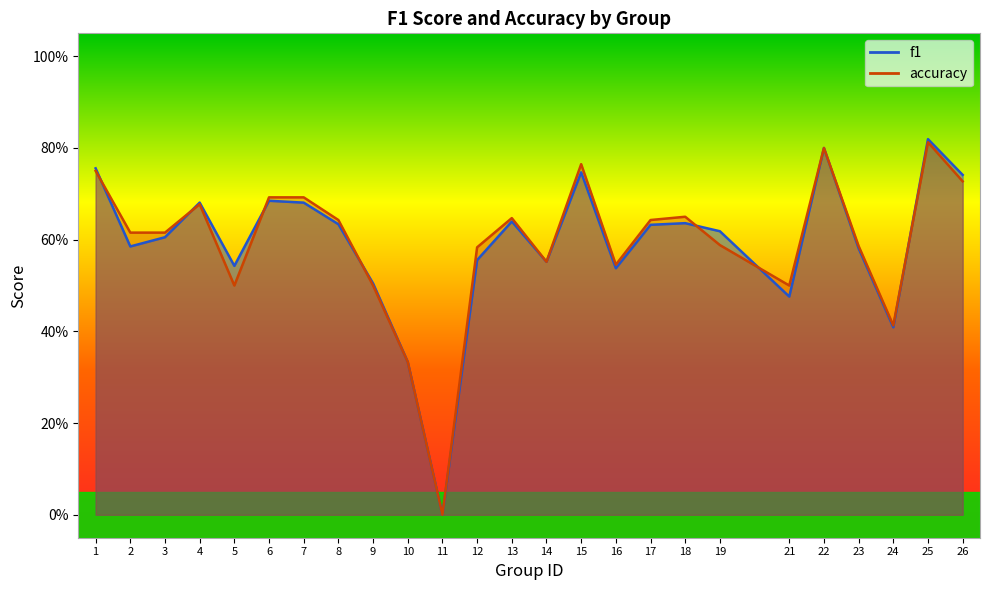

Where do accuracy and f1 first cross each other?

1 and 2